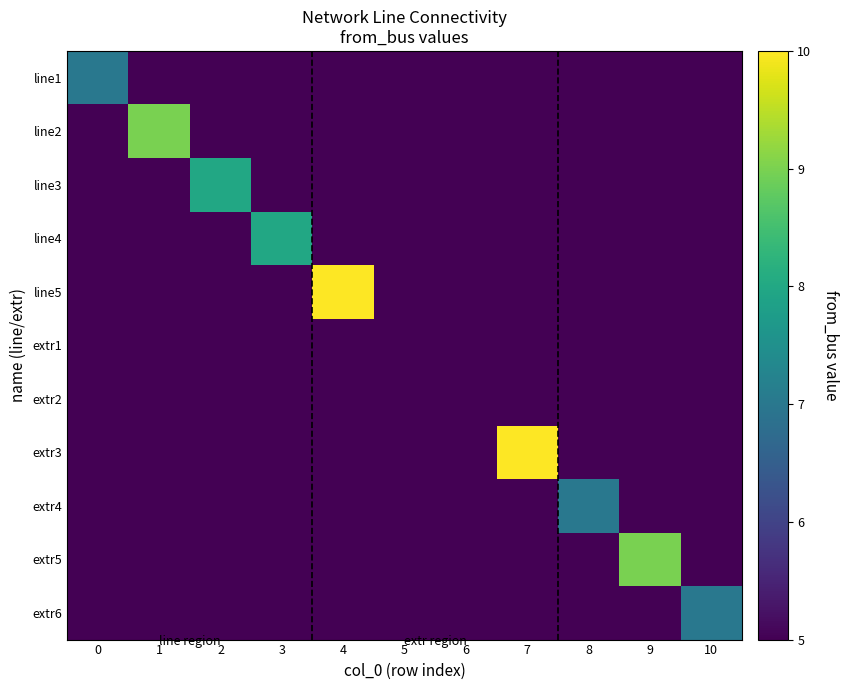

Reading left to right, list all the values displayed in this chart.

line1: 0=7	1=0	2=0	3=0	4=0	5=0	6=0	7=0	8=0	9=0	10=0
line2: 0=0	1=9	2=0	3=0	4=0	5=0	6=0	7=0	8=0	9=0	10=0
line3: 0=0	1=0	2=8	3=0	4=0	5=0	6=0	7=0	8=0	9=0	10=0
line4: 0=0	1=0	2=0	3=8	4=0	5=0	6=0	7=0	8=0	9=0	10=0
line5: 0=0	1=0	2=0	3=0	4=10	5=0	6=0	7=0	8=0	9=0	10=0
extr1: 0=0	1=0	2=0	3=0	4=0	5=5	6=0	7=0	8=0	9=0	10=0
extr2: 0=0	1=0	2=0	3=0	4=0	5=0	6=5	7=0	8=0	9=0	10=0
extr3: 0=0	1=0	2=0	3=0	4=0	5=0	6=0	7=10	8=0	9=0	10=0
extr4: 0=0	1=0	2=0	3=0	4=0	5=0	6=0	7=0	8=7	9=0	10=0
extr5: 0=0	1=0	2=0	3=0	4=0	5=0	6=0	7=0	8=0	9=9	10=0
extr6: 0=0	1=0	2=0	3=0	4=0	5=0	6=0	7=0	8=0	9=0	10=7